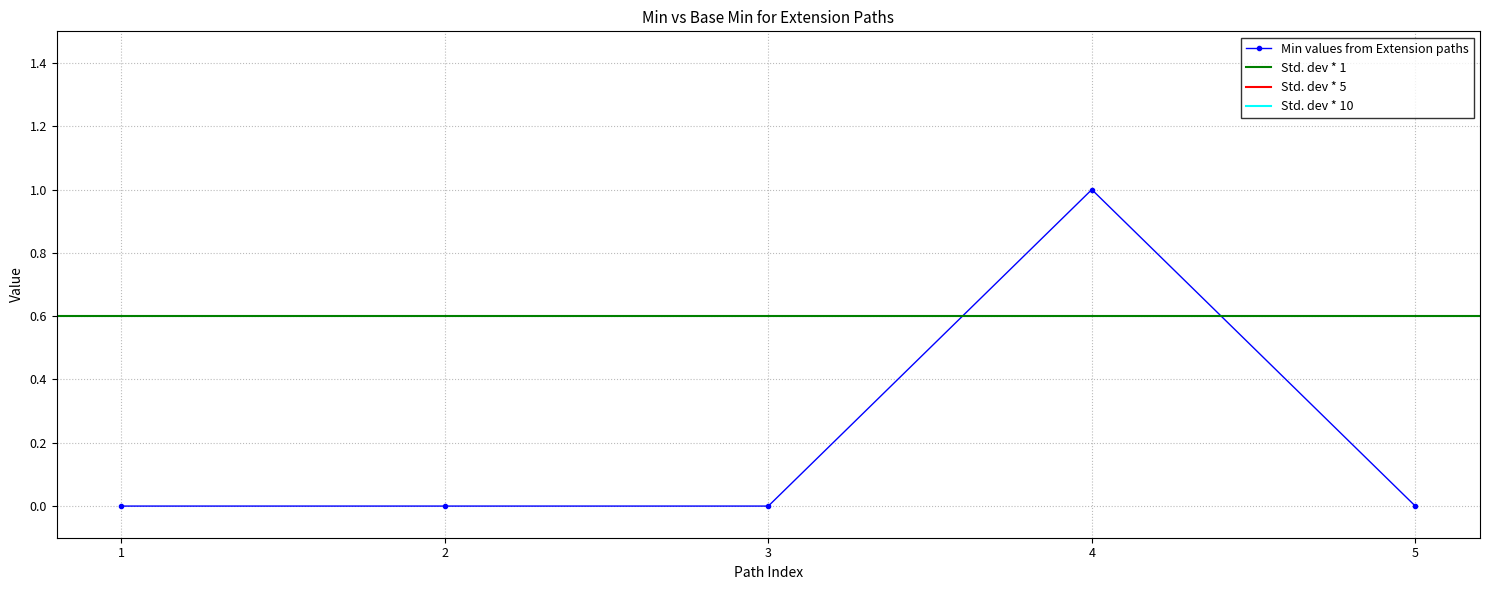

True or false: Min values from Extension paths has a value of -1 at 2.

False